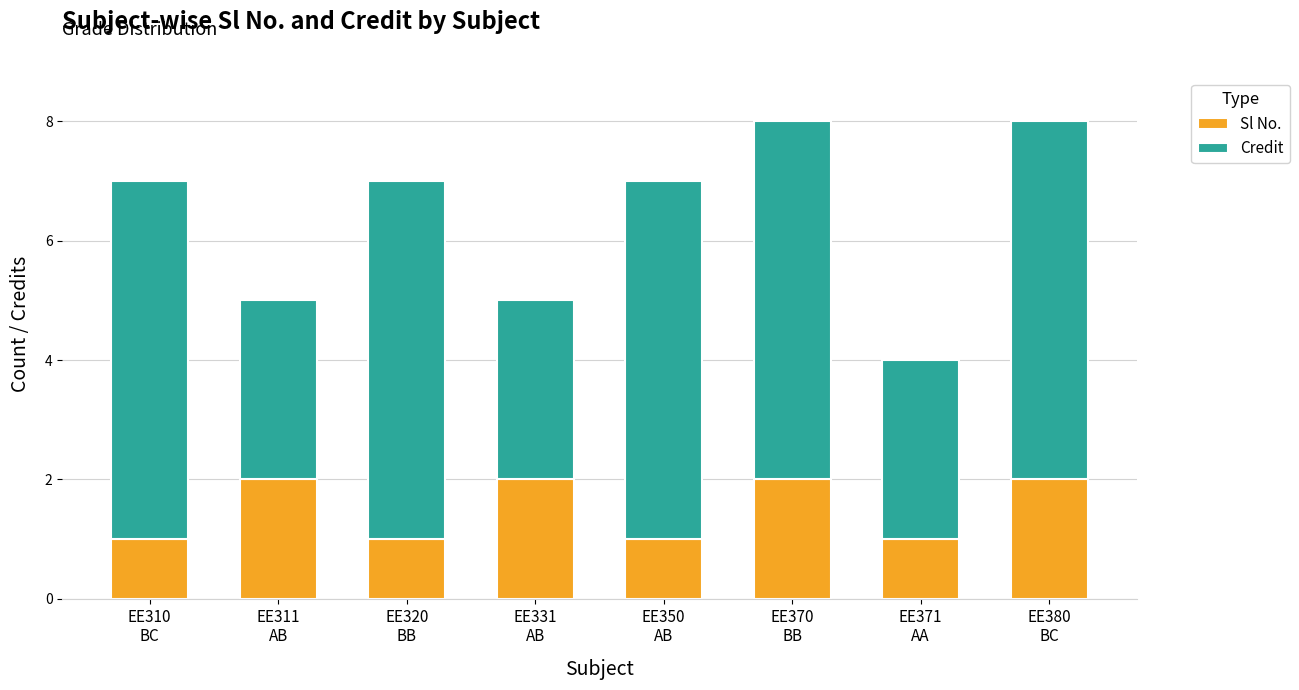

Reading right to left, what are the values for Sl No.?

2	1	2	1	2	1	2	1